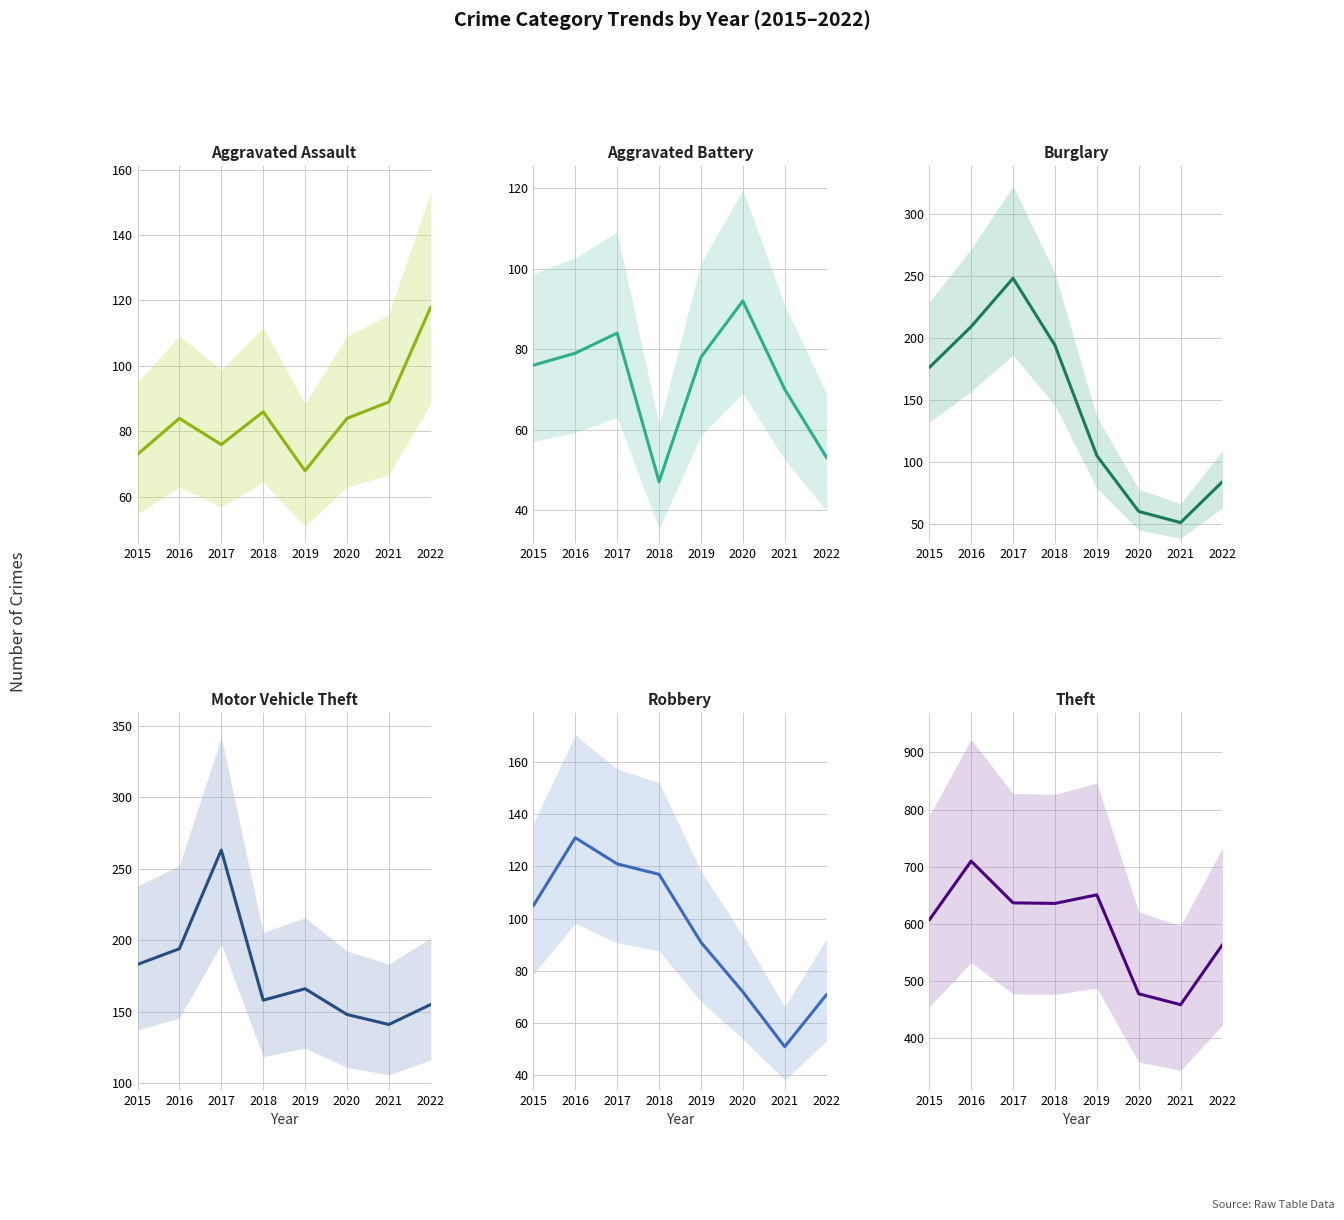

Reading left to right, transcribe all the data shown in this chart.

Aggravated Assault: 2015=73	2016=84	2017=76	2018=86	2019=68	2020=84	2021=89	2022=118
Aggravated Battery: 2015=76	2016=79	2017=84	2018=47	2019=78	2020=92	2021=70	2022=53
Burglary: 2015=176	2016=209	2017=248	2018=194	2019=105	2020=60	2021=51	2022=84
Motor Vehicle Theft: 2015=183	2016=194	2017=263	2018=158	2019=166	2020=148	2021=141	2022=155
Robbery: 2015=105	2016=131	2017=121	2018=117	2019=91	2020=72	2021=51	2022=71
Theft: 2015=607	2016=710	2017=637	2018=636	2019=651	2020=478	2021=459	2022=564